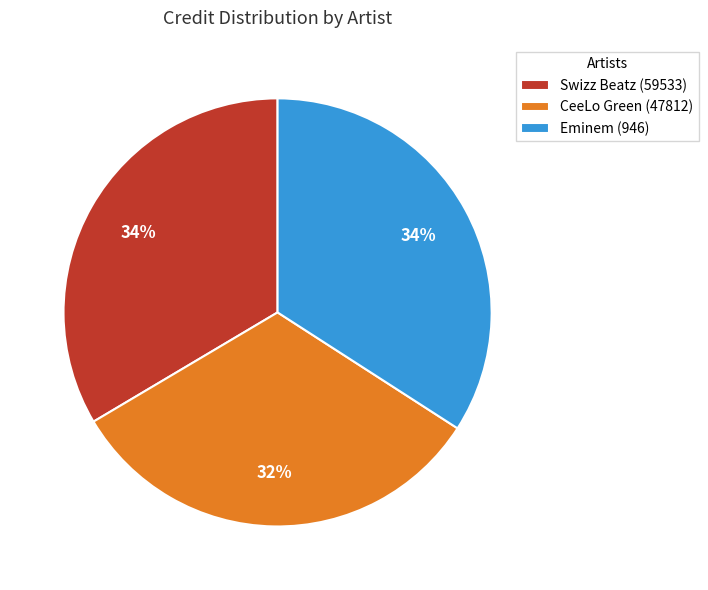

Which has a higher value, CeeLo Green (47812) or Eminem (946)?

Eminem (946)